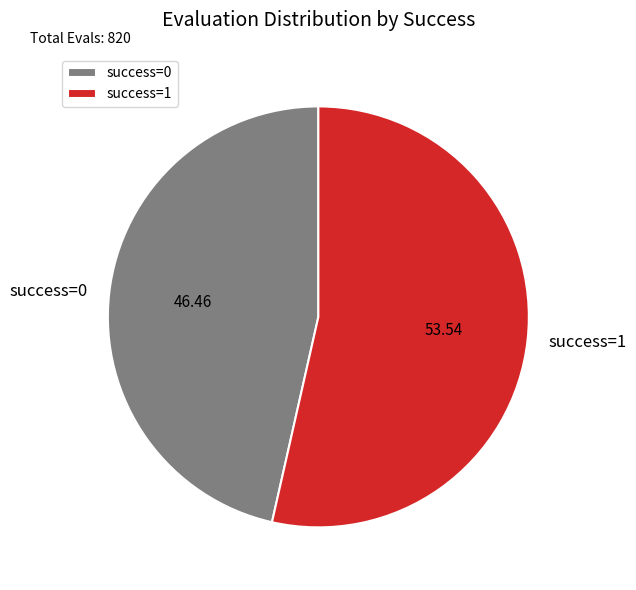

Approximately how many times larger is the value at success=0 compared to success=1?

0.9